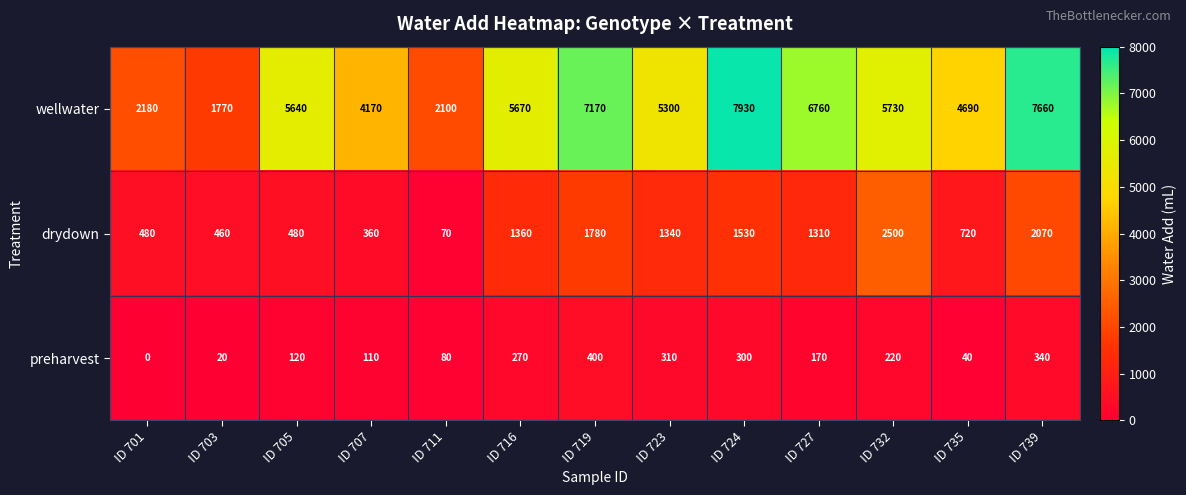

Which category has the highest value across all series?

ID 724